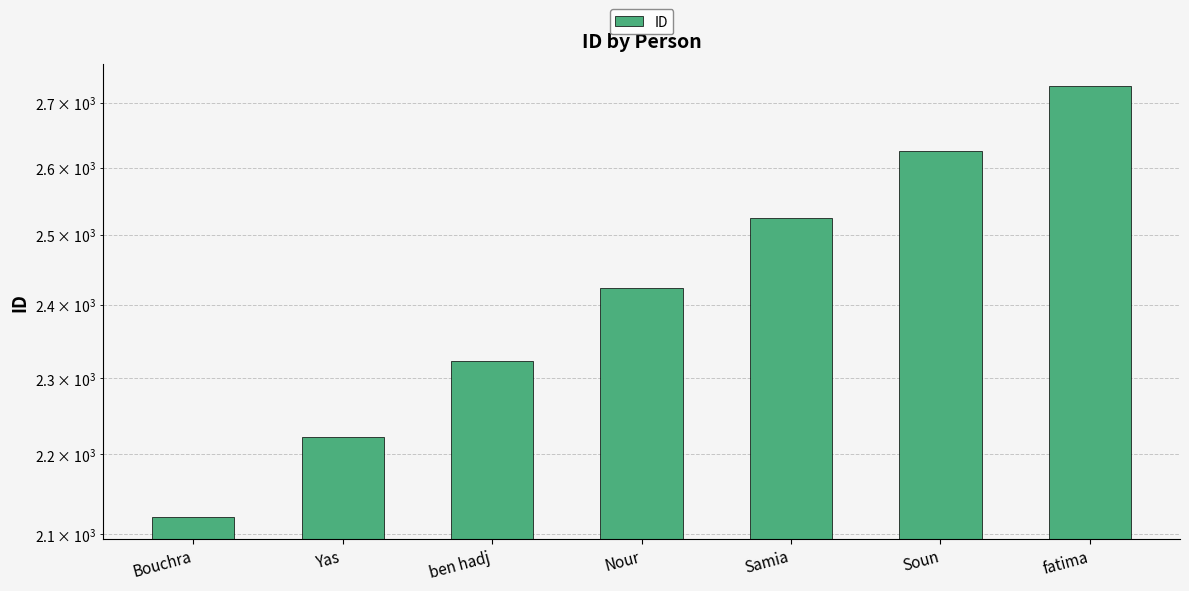

Is it true that the value at Bouchra is 3229?

False